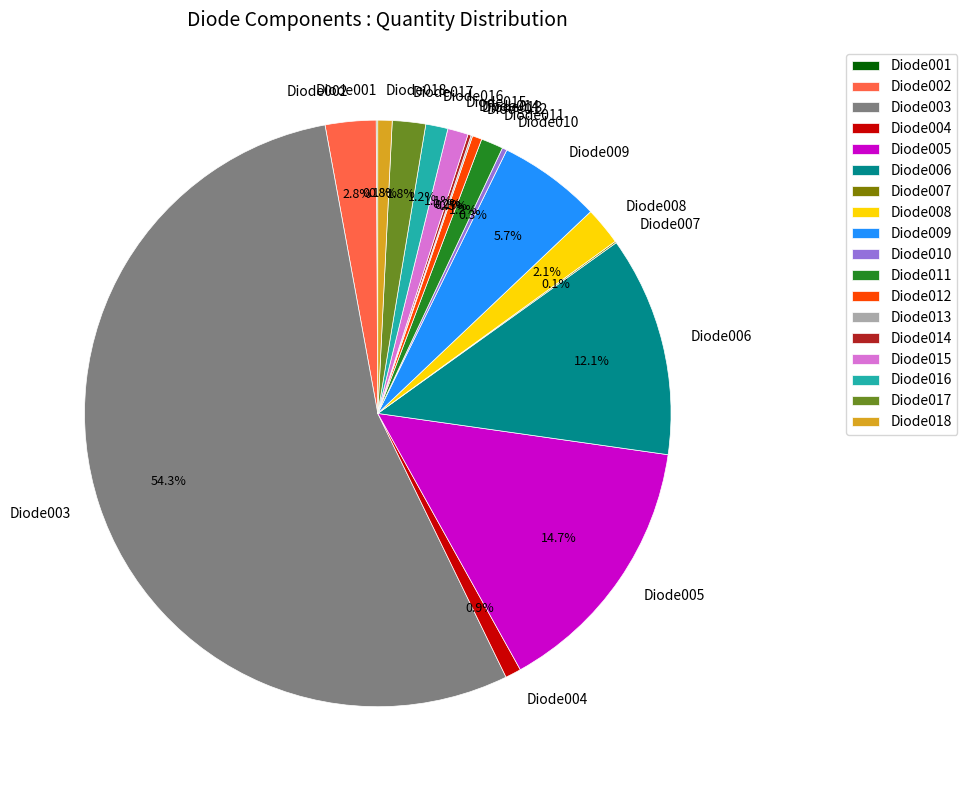

Is there a majority slice in this chart?

Yes